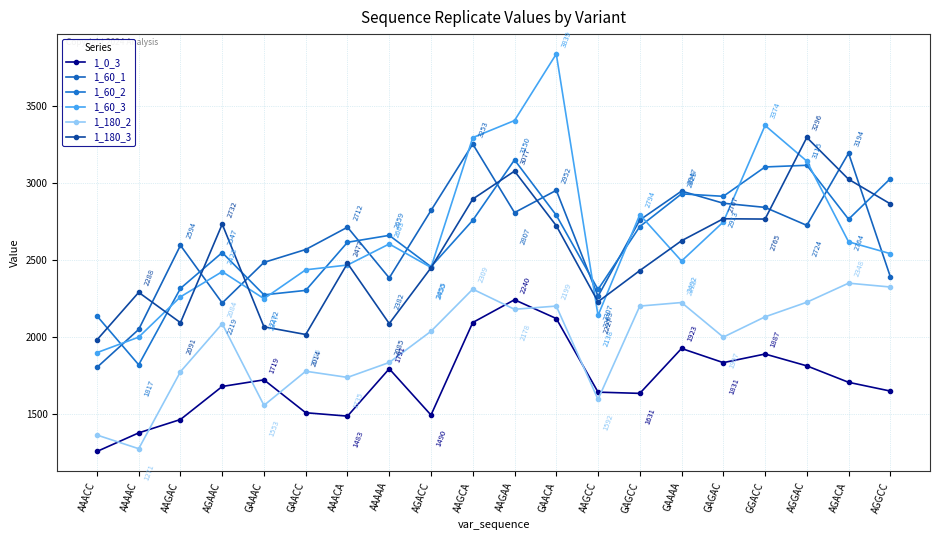

How many values in the 1_180_3 series are below 2624?

10